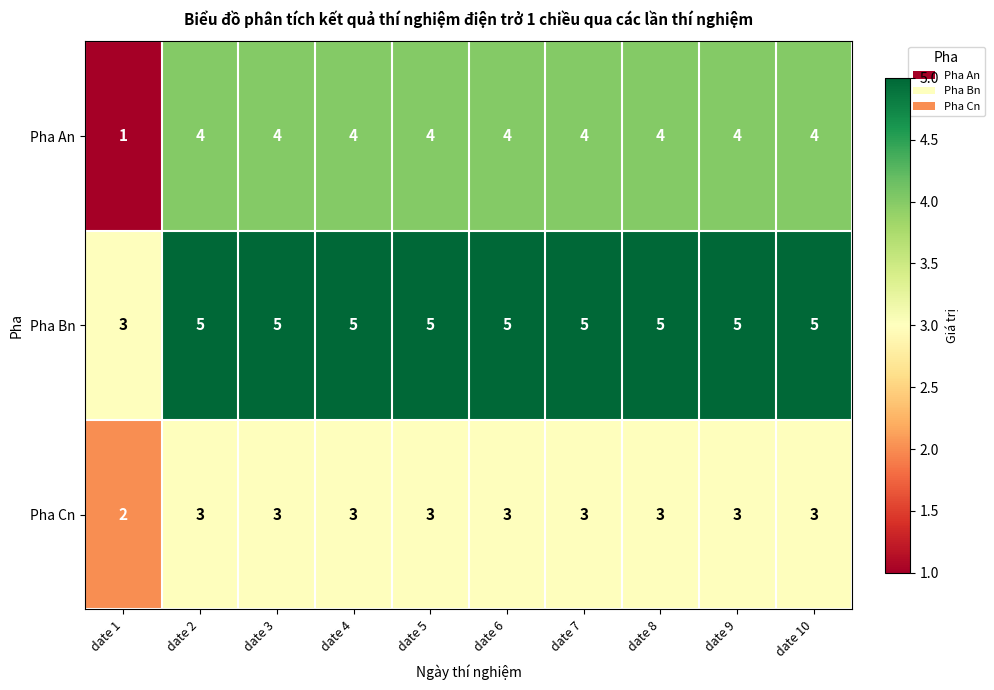

The Pha Cn series shows 3 at date 10. True or false?

True